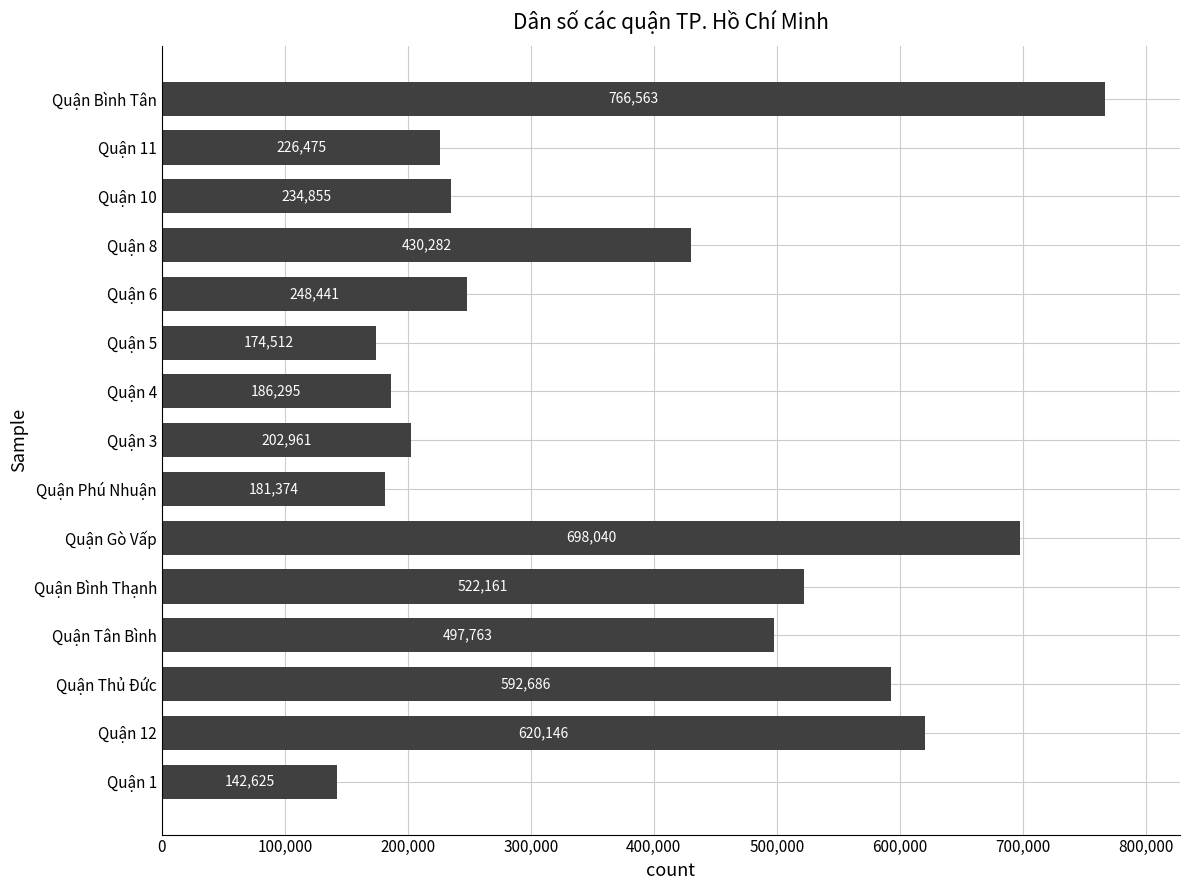

Does the chart contain any negative values?

No